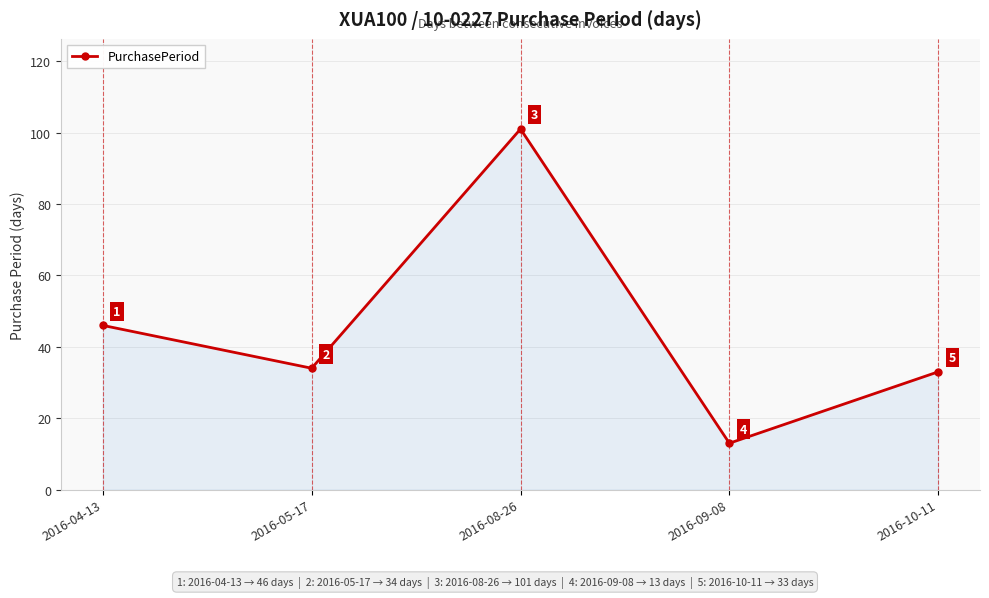

Where is the data nearest to the value 57?

2016-04-13